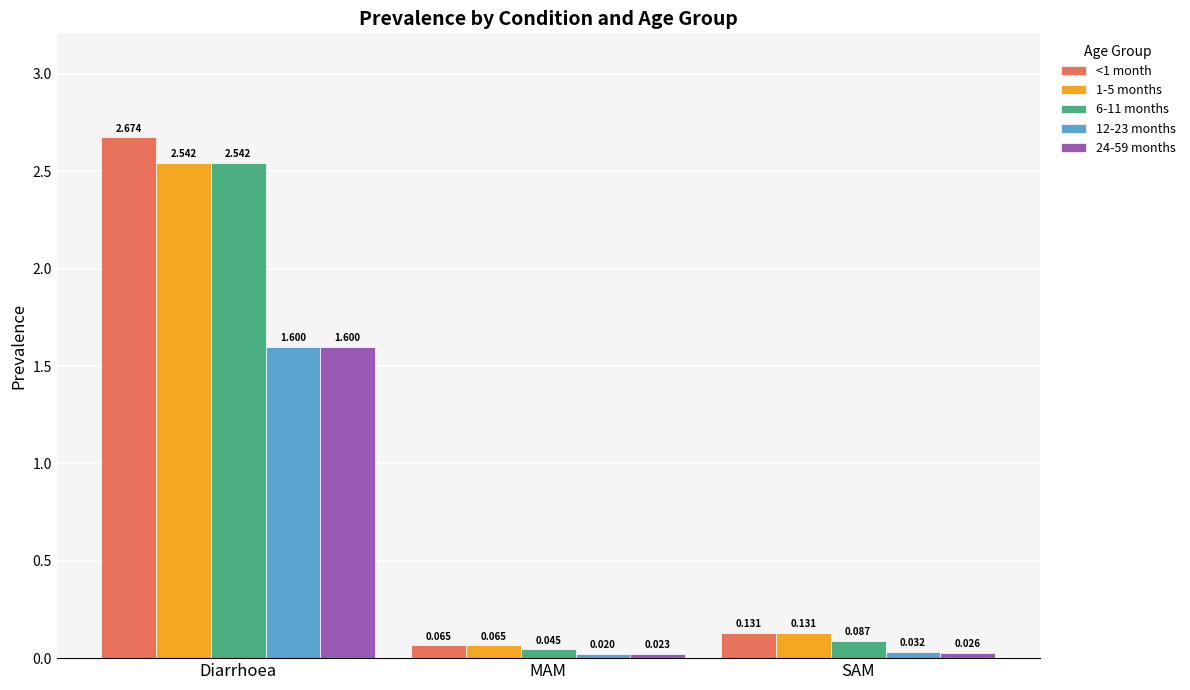

Which label corresponds to the largest value in the chart?

Diarrhoea